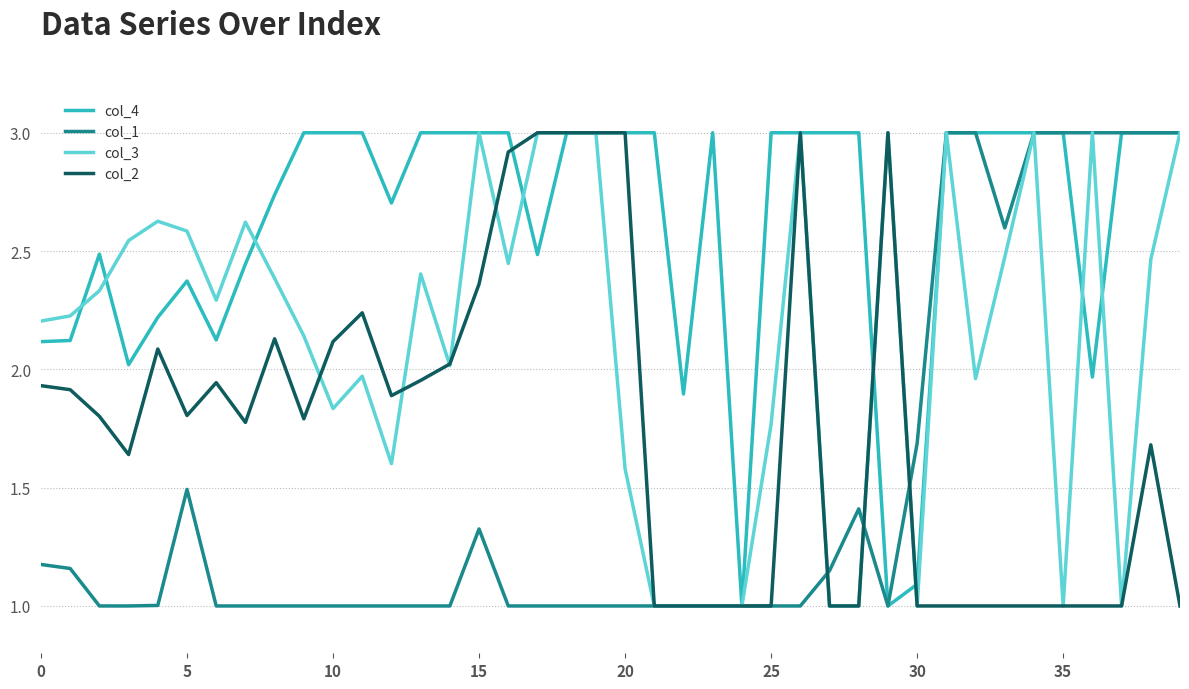

What is the minimum value for col_1?

1.0